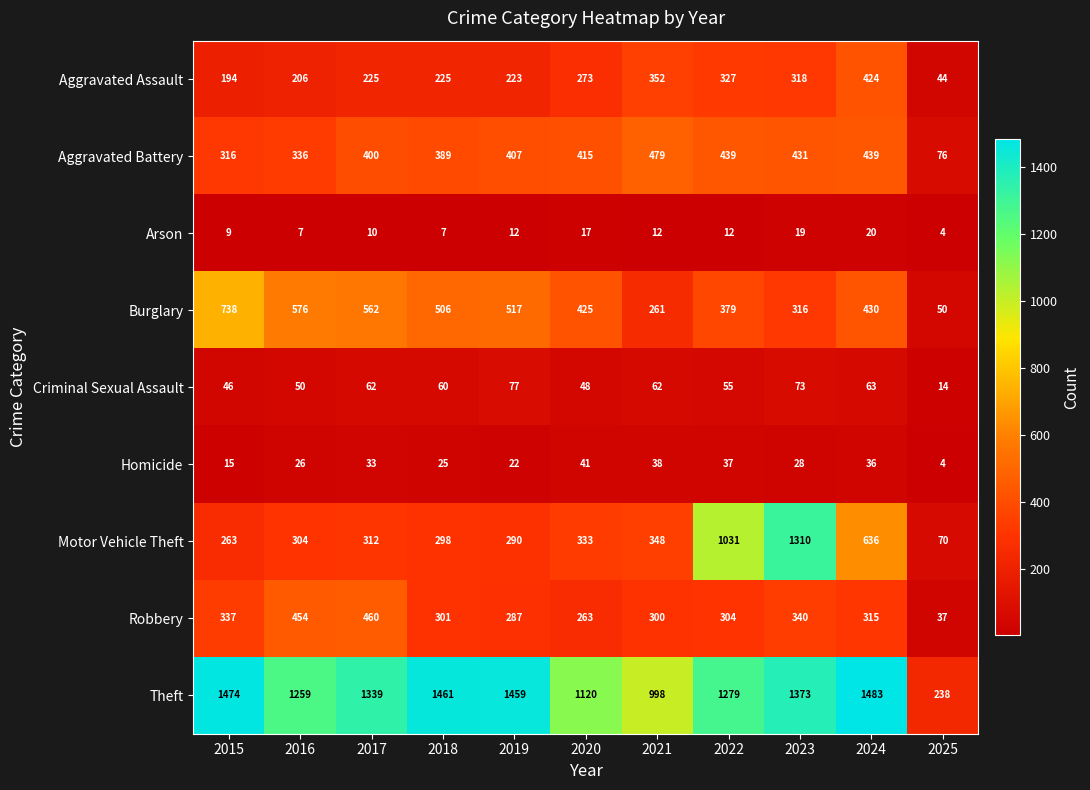

What value does the Arson series have at 2020?

17